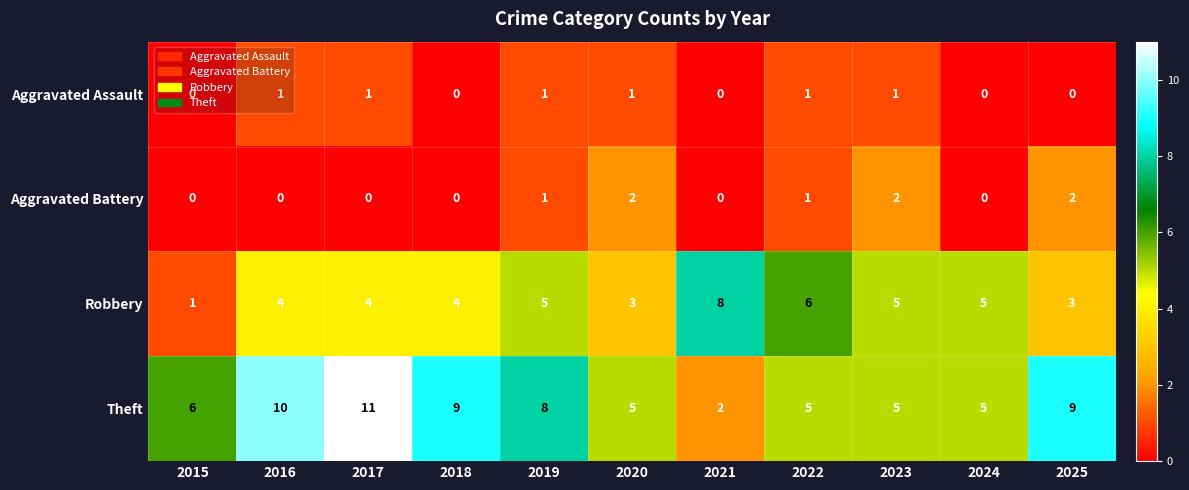

What is the total value across all series at 2020?

11